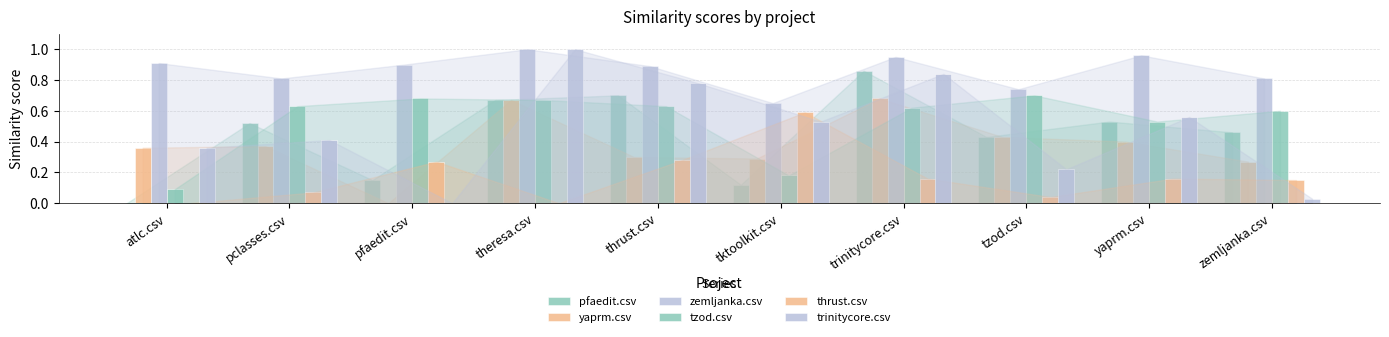

Does the chart contain stacked bars?

No